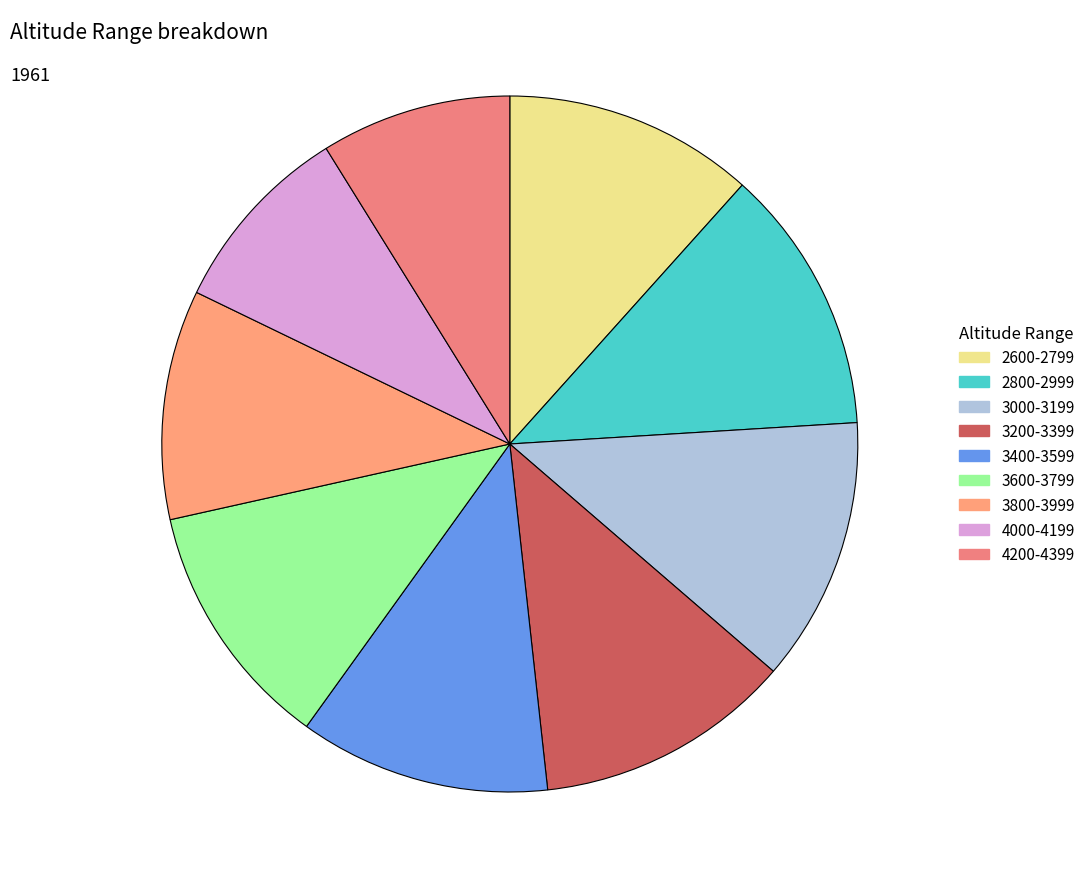

How many segments does this pie chart have?

9